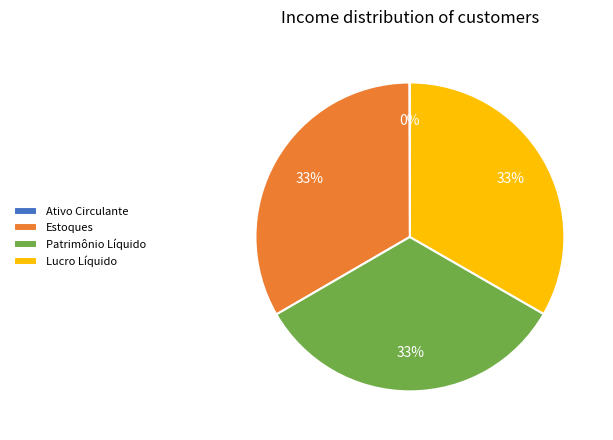

What is the ratio of the value at Patrimônio Líquido to the value at Estoques?

1.0